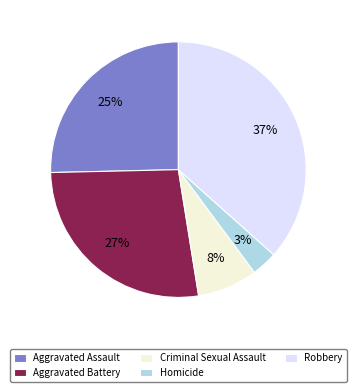

Which has a higher value, Aggravated Assault or Criminal Sexual Assault?

Aggravated Assault